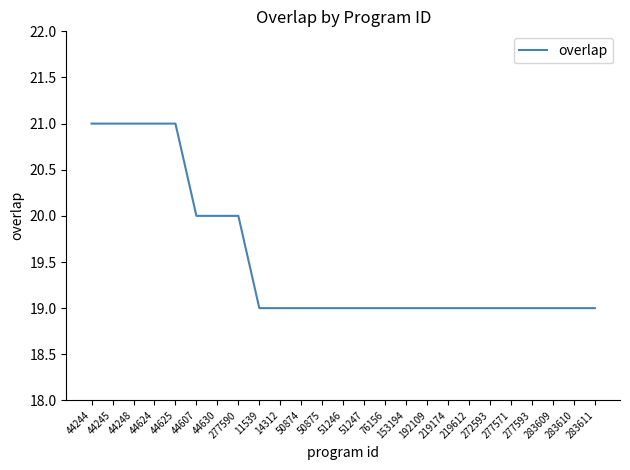

What is the minimum value shown in the chart?

19